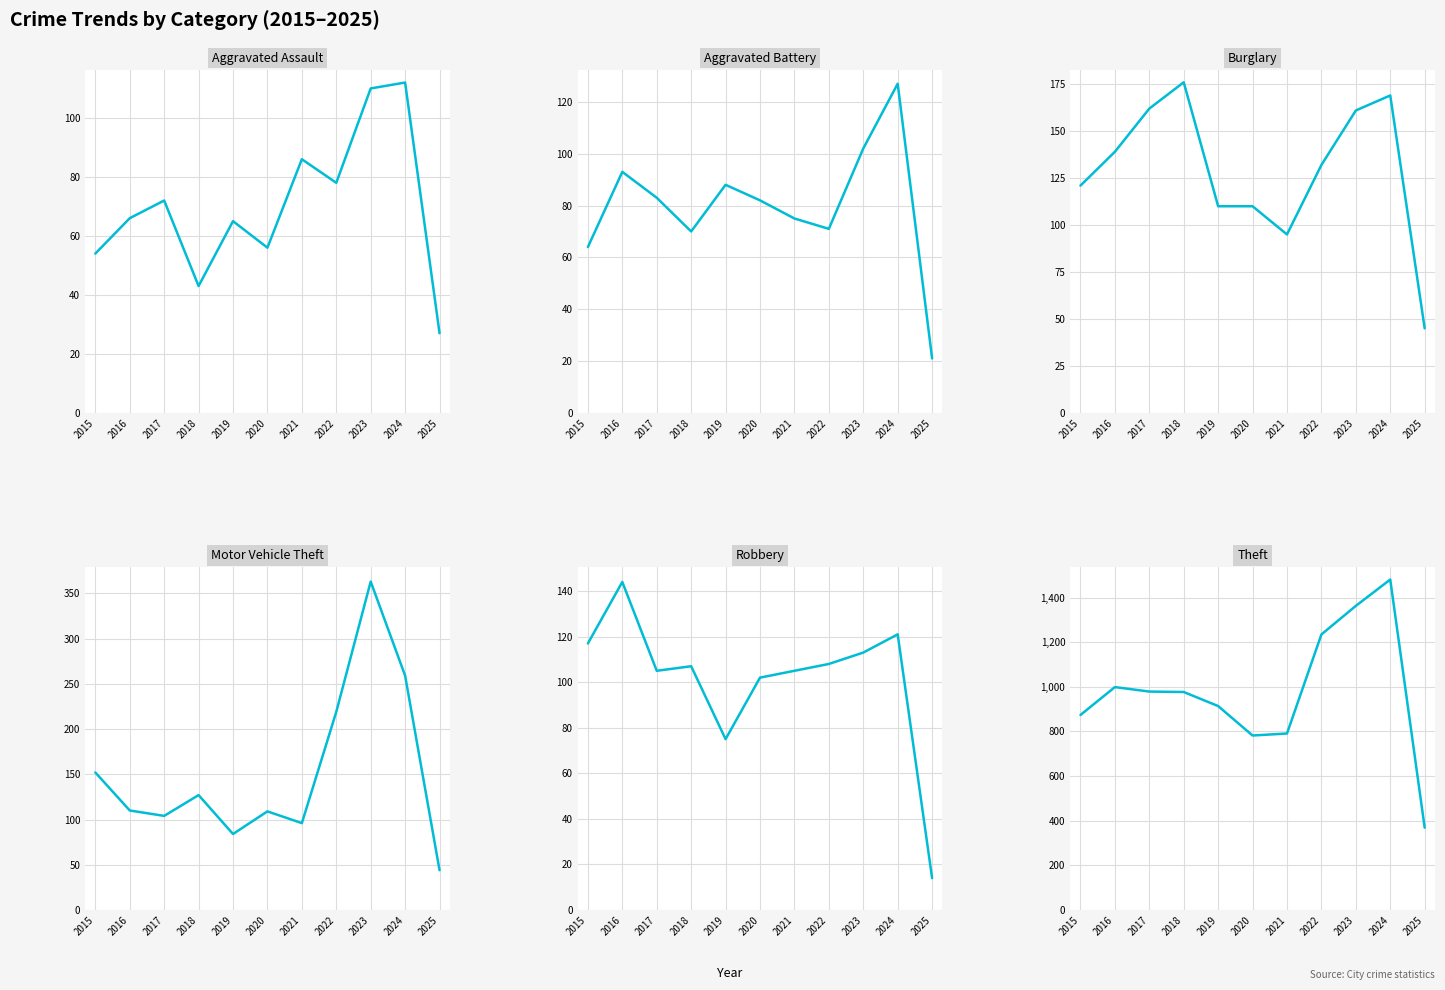

What is the difference between the second highest and minimum values in the Motor Vehicle Theft series?

215